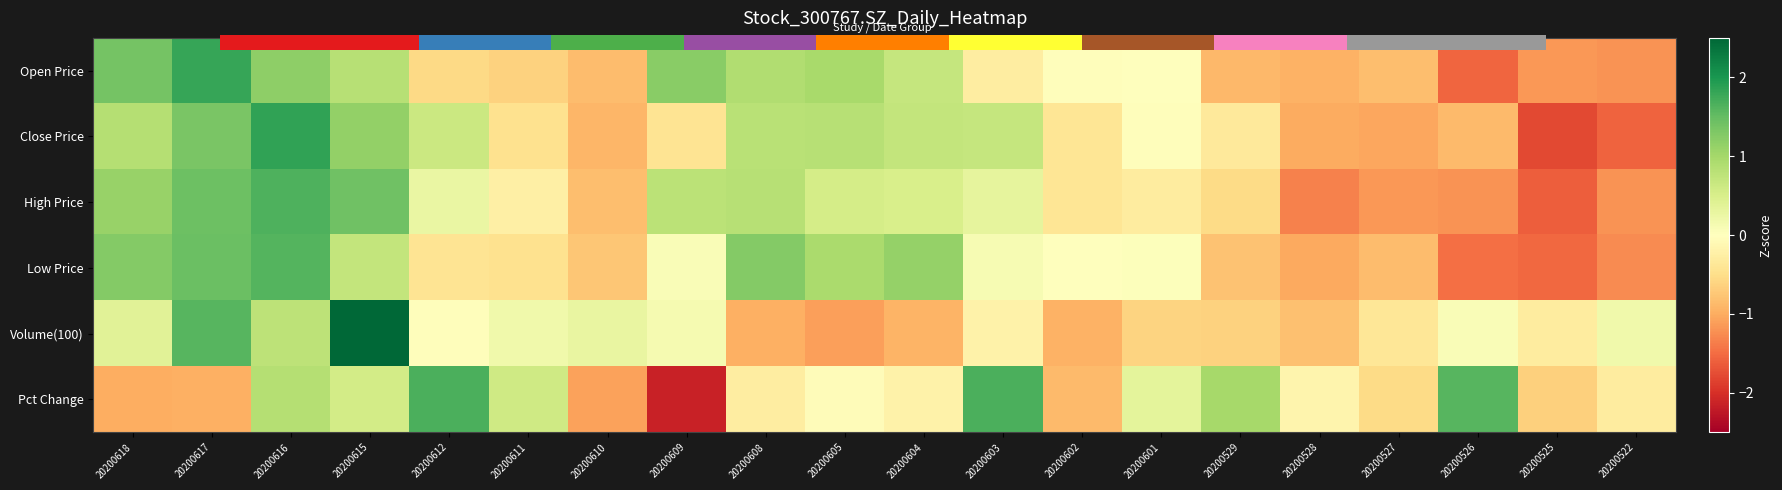

At which category is the sum across all series the highest?

20200615